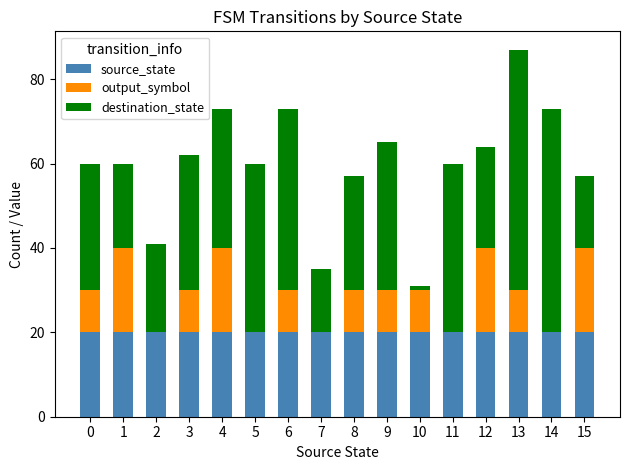

The value of source_state at 1 is 6. True or false?

False